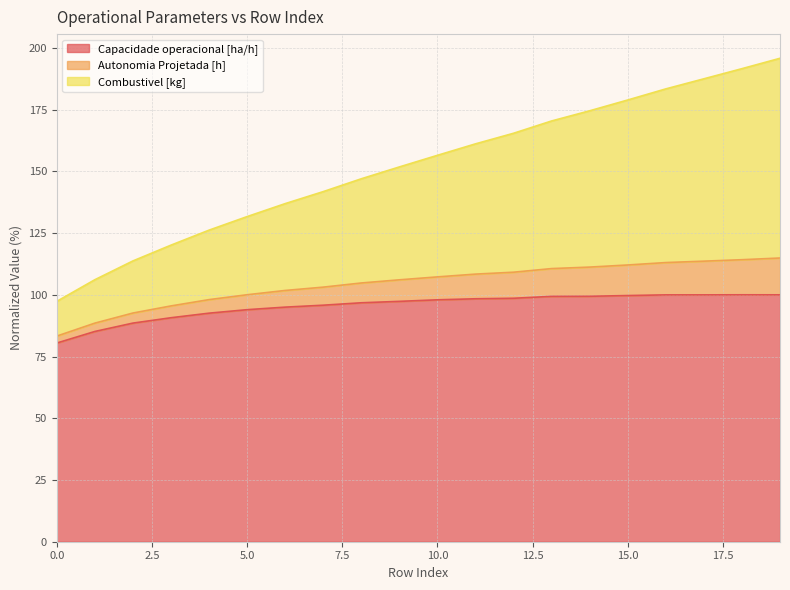

What is the value of the Capacidade operacional [ha/h] point at the 2nd from the left?

85.1